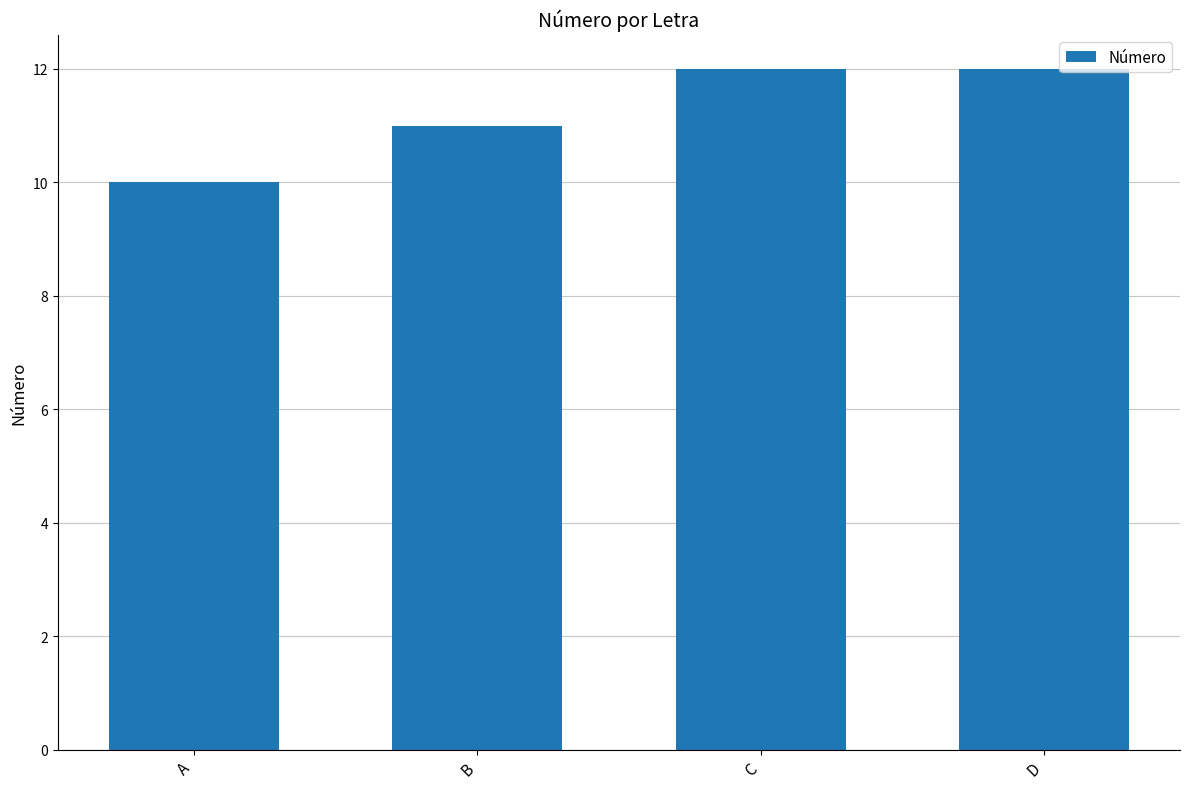

Reading left to right, transcribe all the data shown in this chart.

10	11	12	12